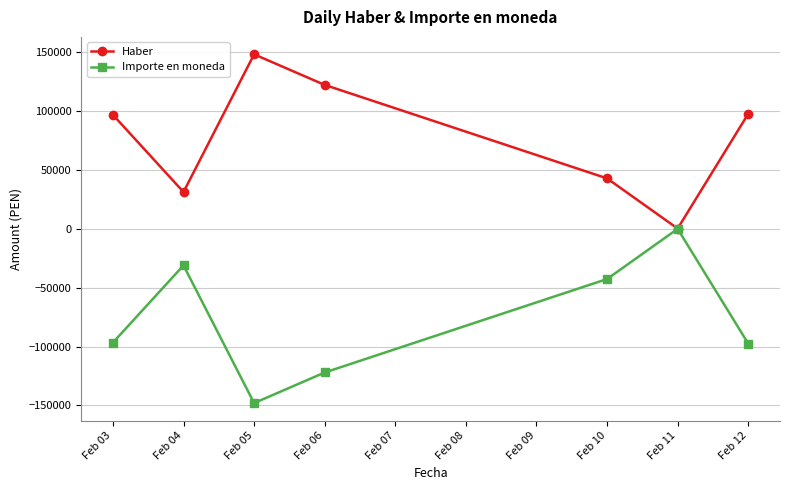

What is the spread (max minus min) of values at Feb 03?

193350.1